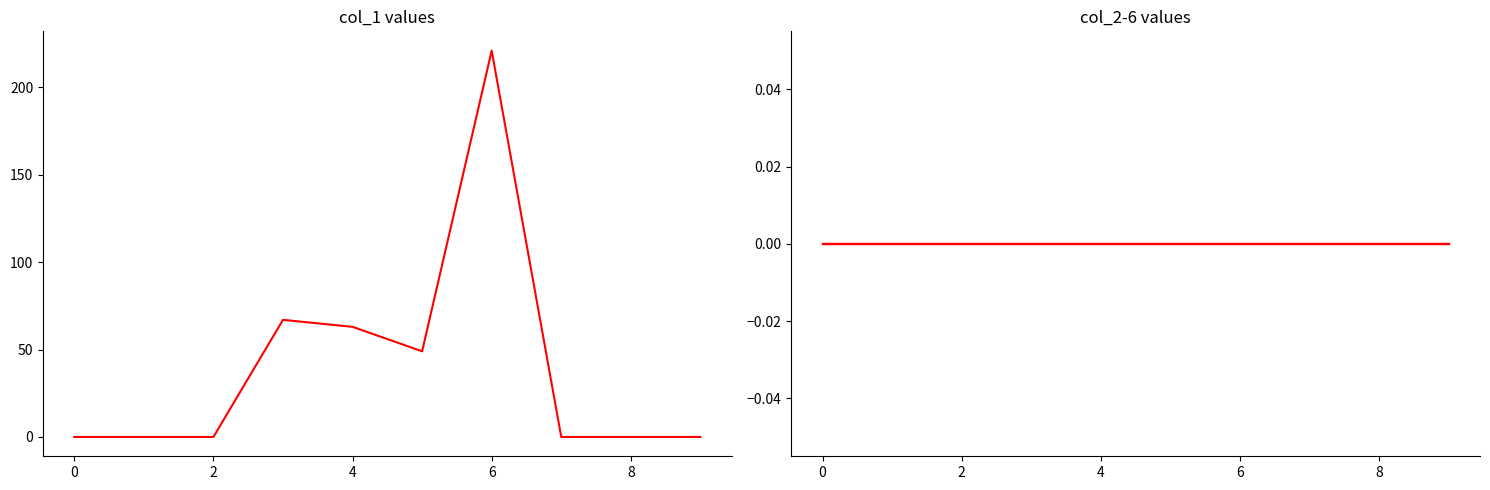

The value of 2 at 3 is 0. True or false?

True